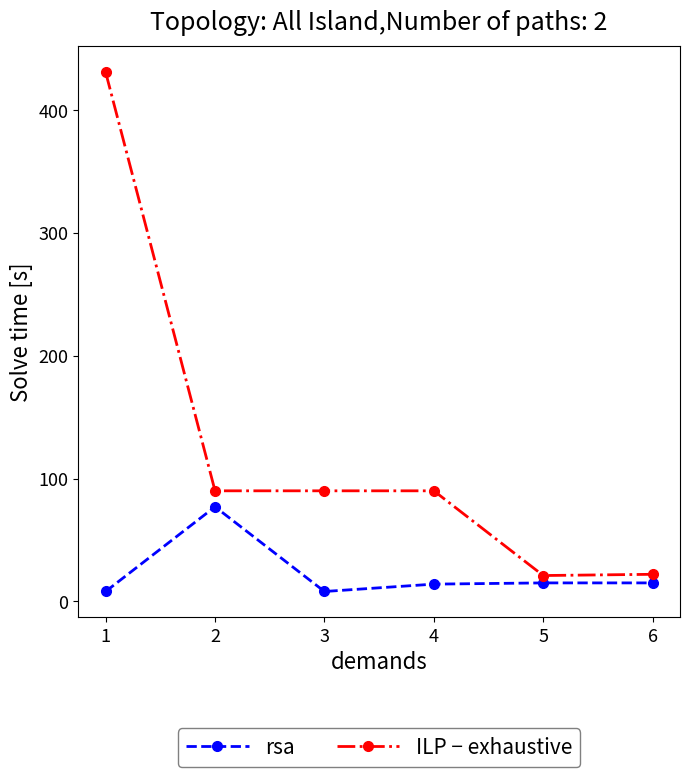

What is the total value across all series at 2?

167